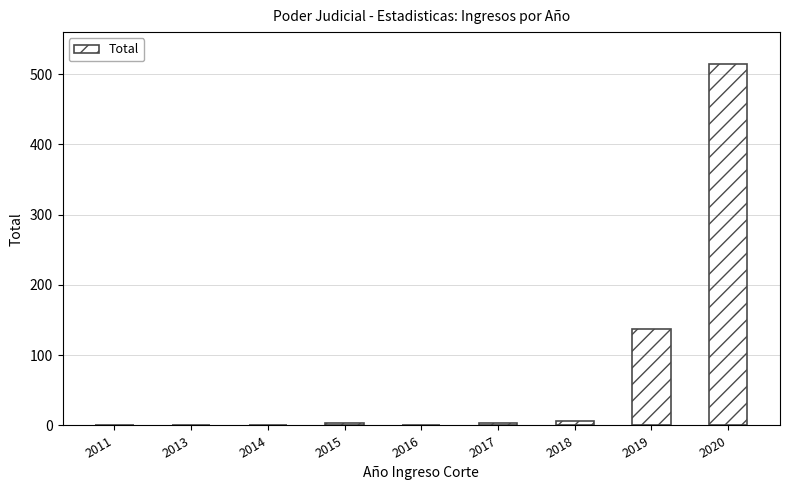

What is the change in value from 2011 to 2017?

+2